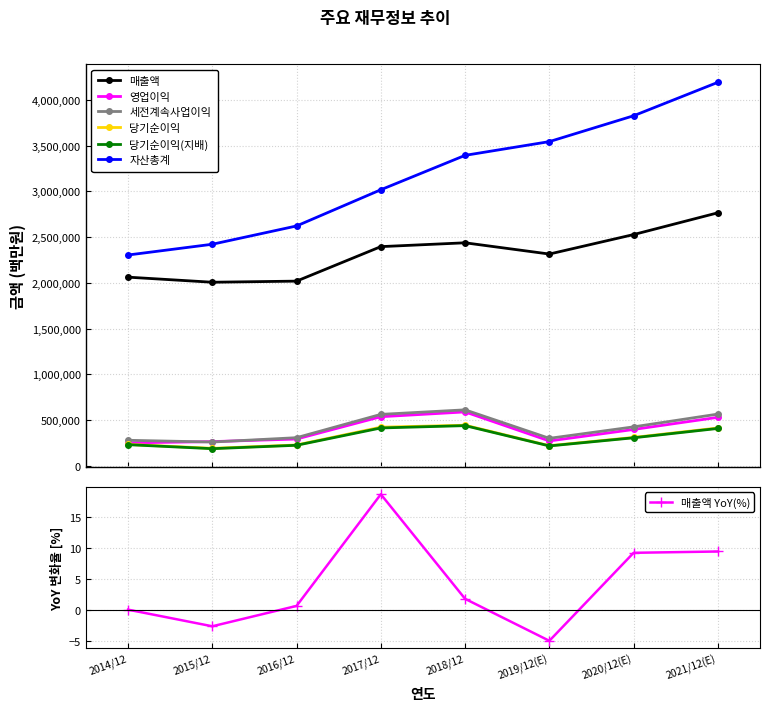

Count the number of categories in the chart.

8